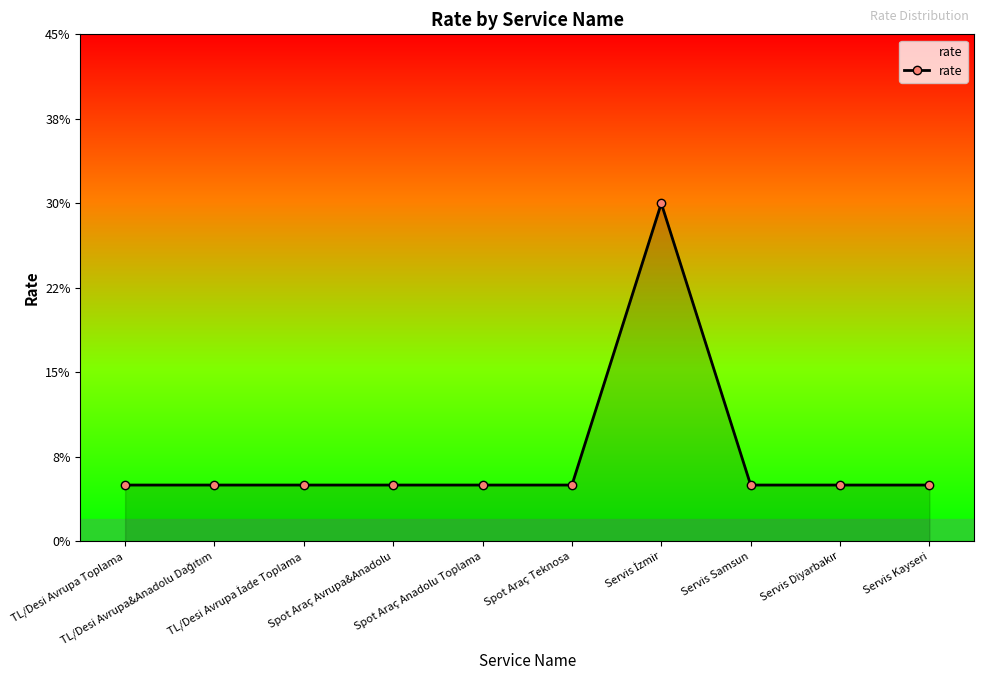

Count the values in the range 0 to 1.

10